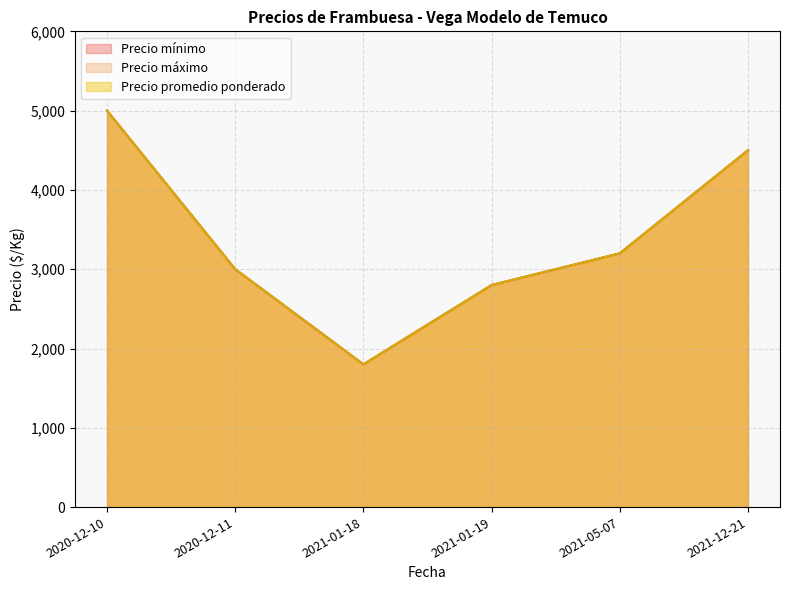

True or false: Precio máximo has a value of 2717 at 2021-12-21.

False